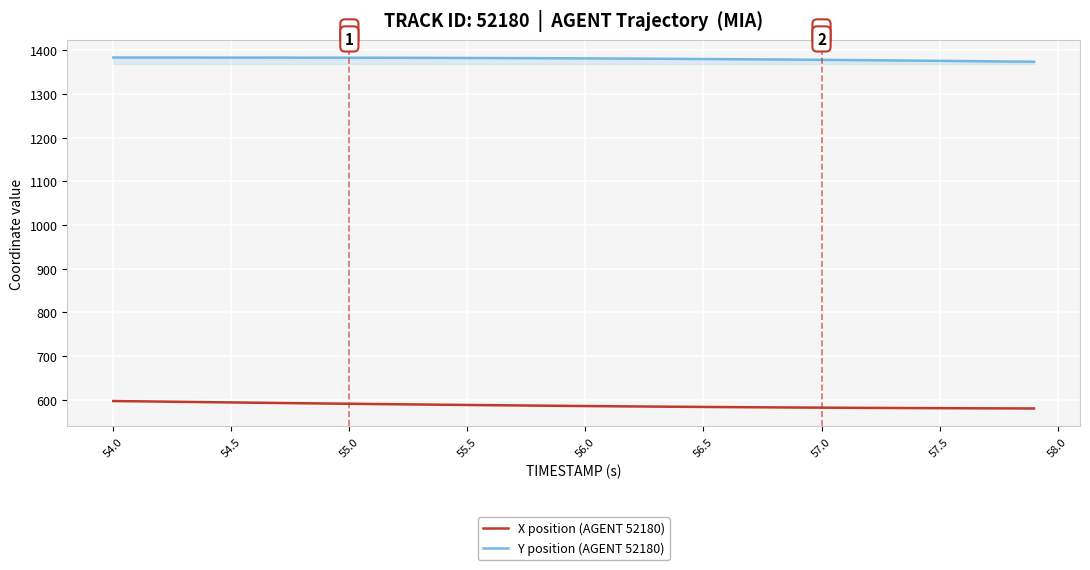

What is the smallest value displayed?

580.5